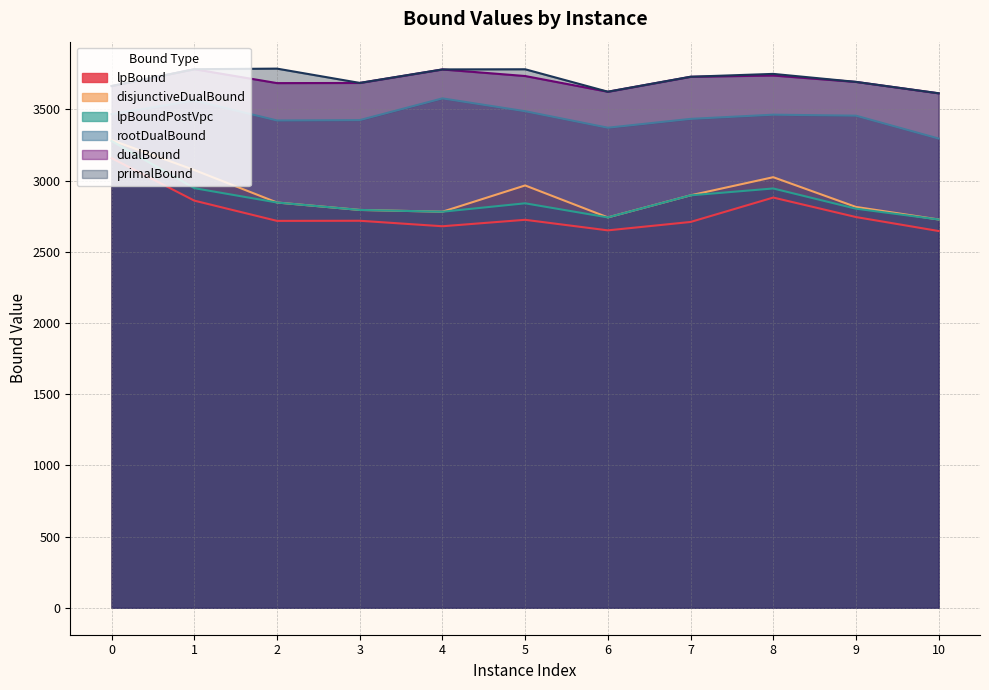

How many lines are shown in the chart?

6